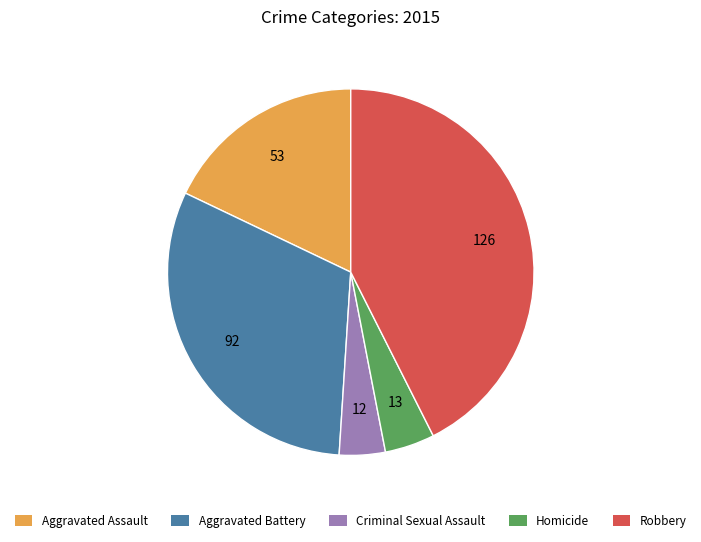

Is the sum of Robbery and Aggravated Battery greater than half?

Yes